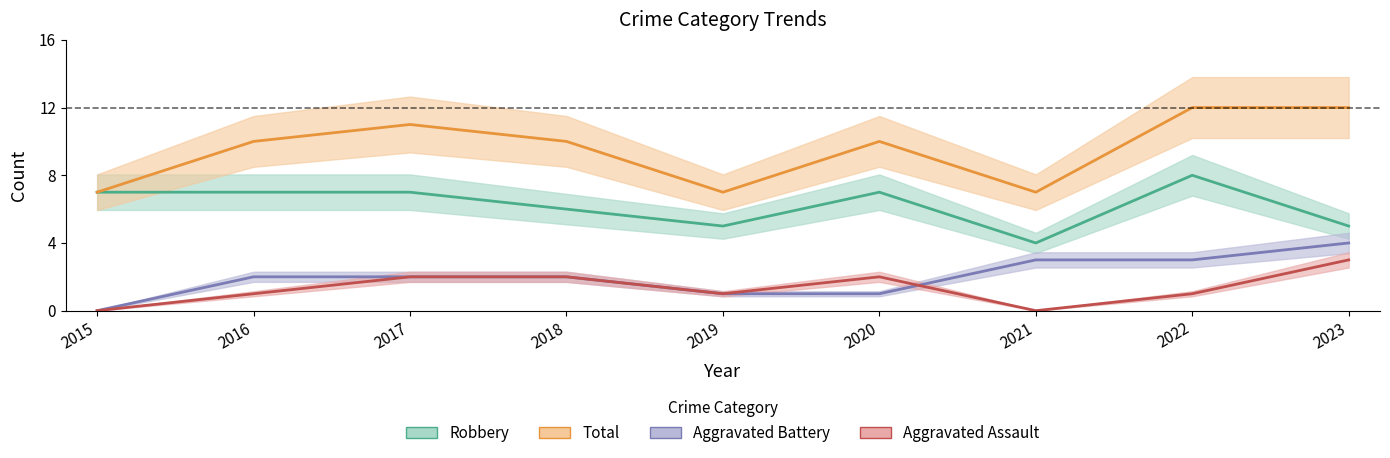

How many data points in Aggravated Battery are above 2?

3